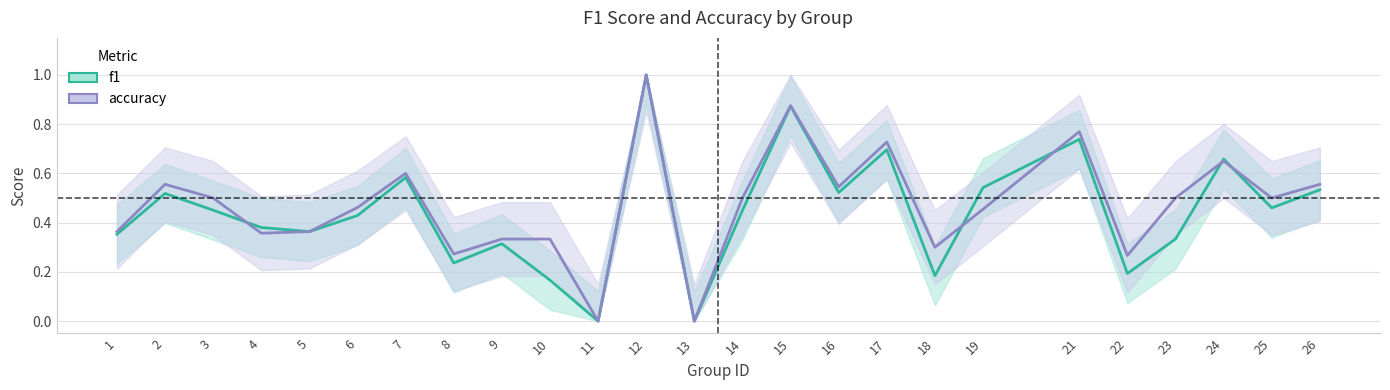

How many lines are shown in the chart?

2